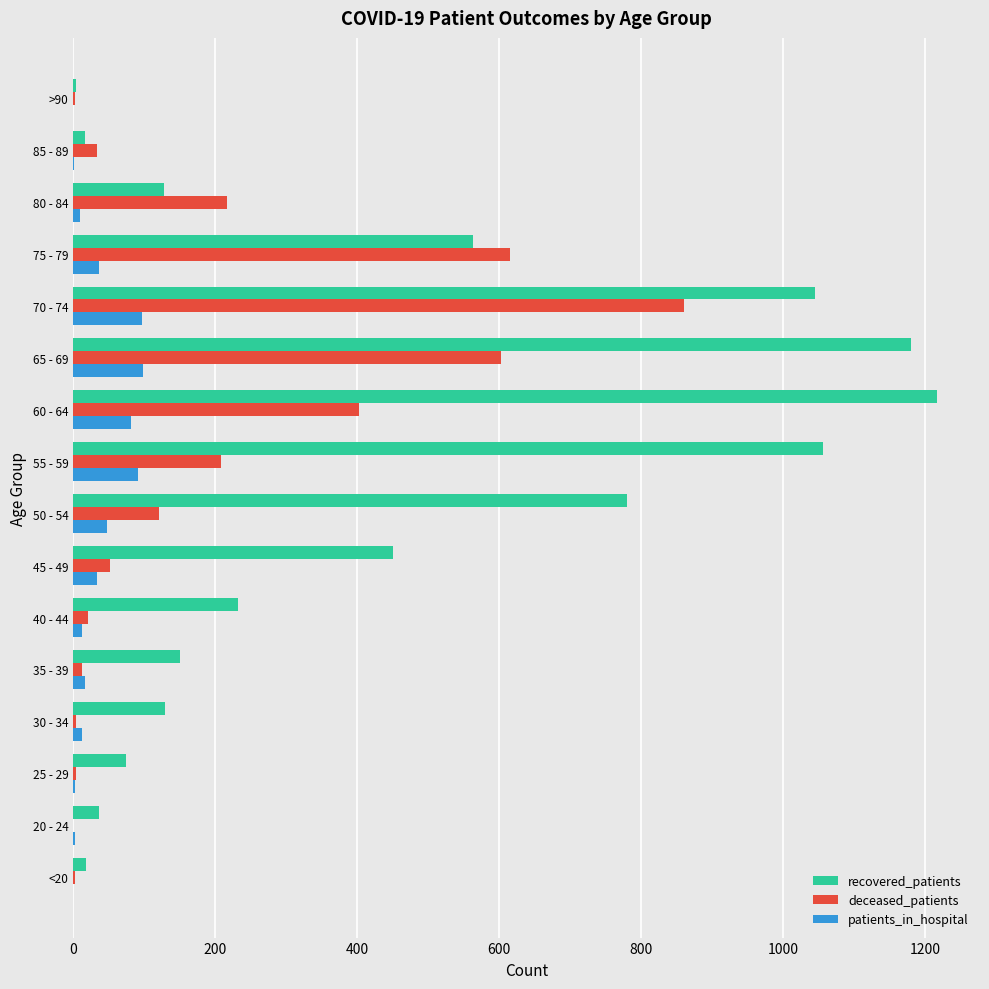

Is it true that recovered_patients equals 1217 at 60 - 64?

True